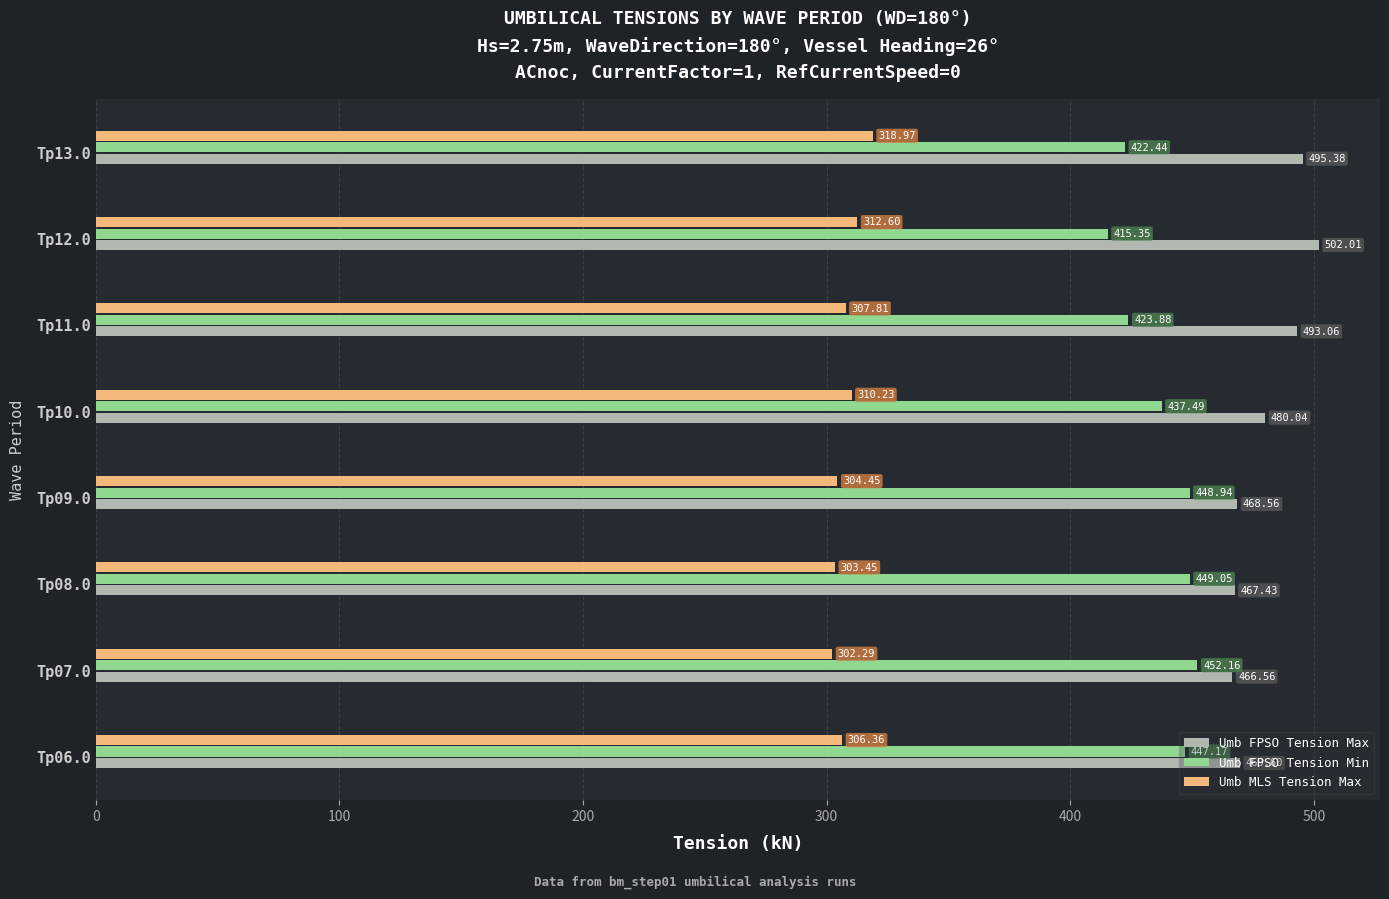

How many categories are shown in the chart?

8